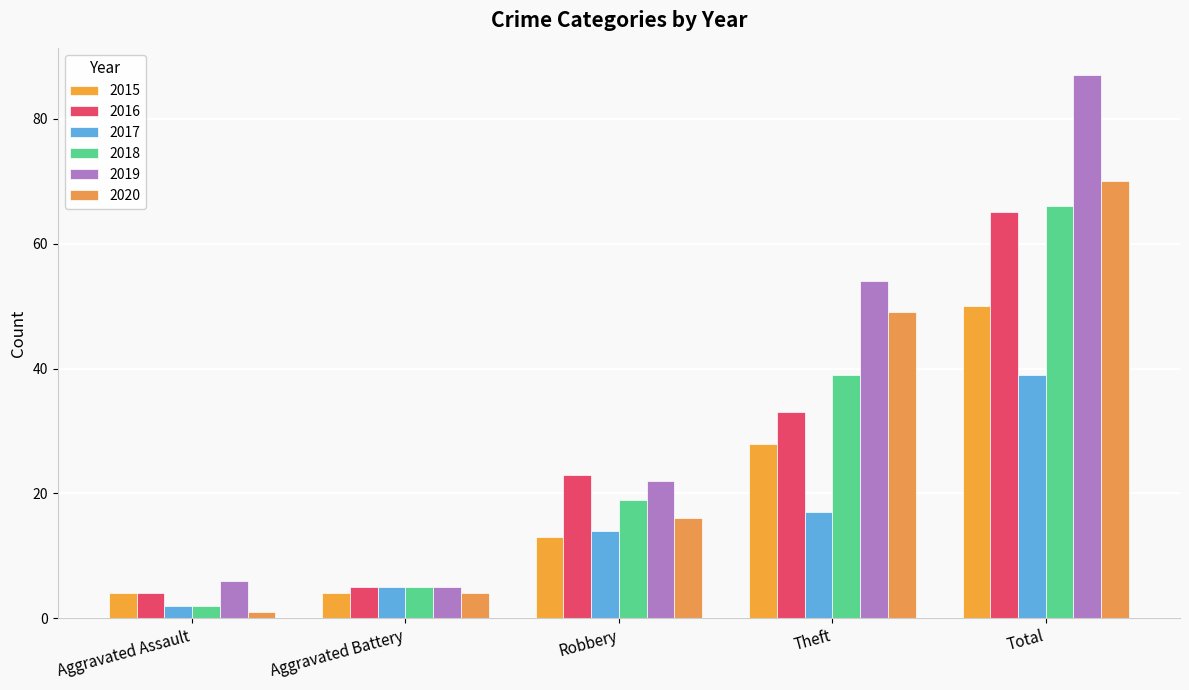

What is the maximum value for 2015?

50